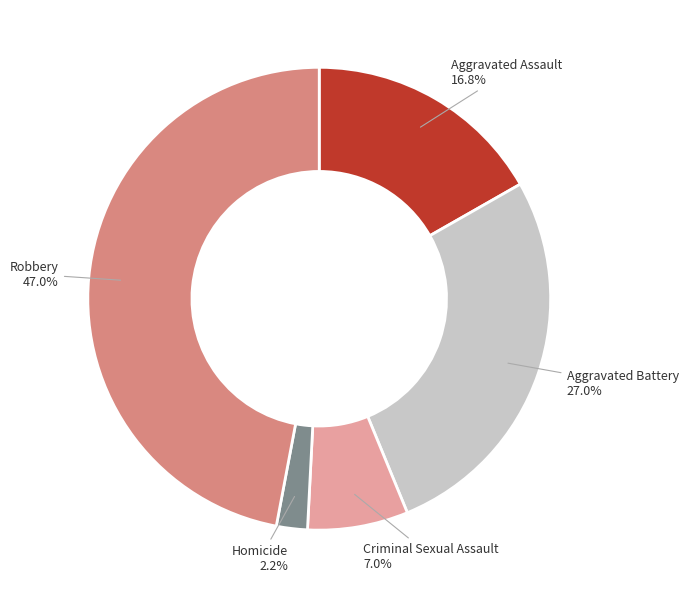

To the nearest percent, what is the difference between the largest and smallest slice percentages?

45%